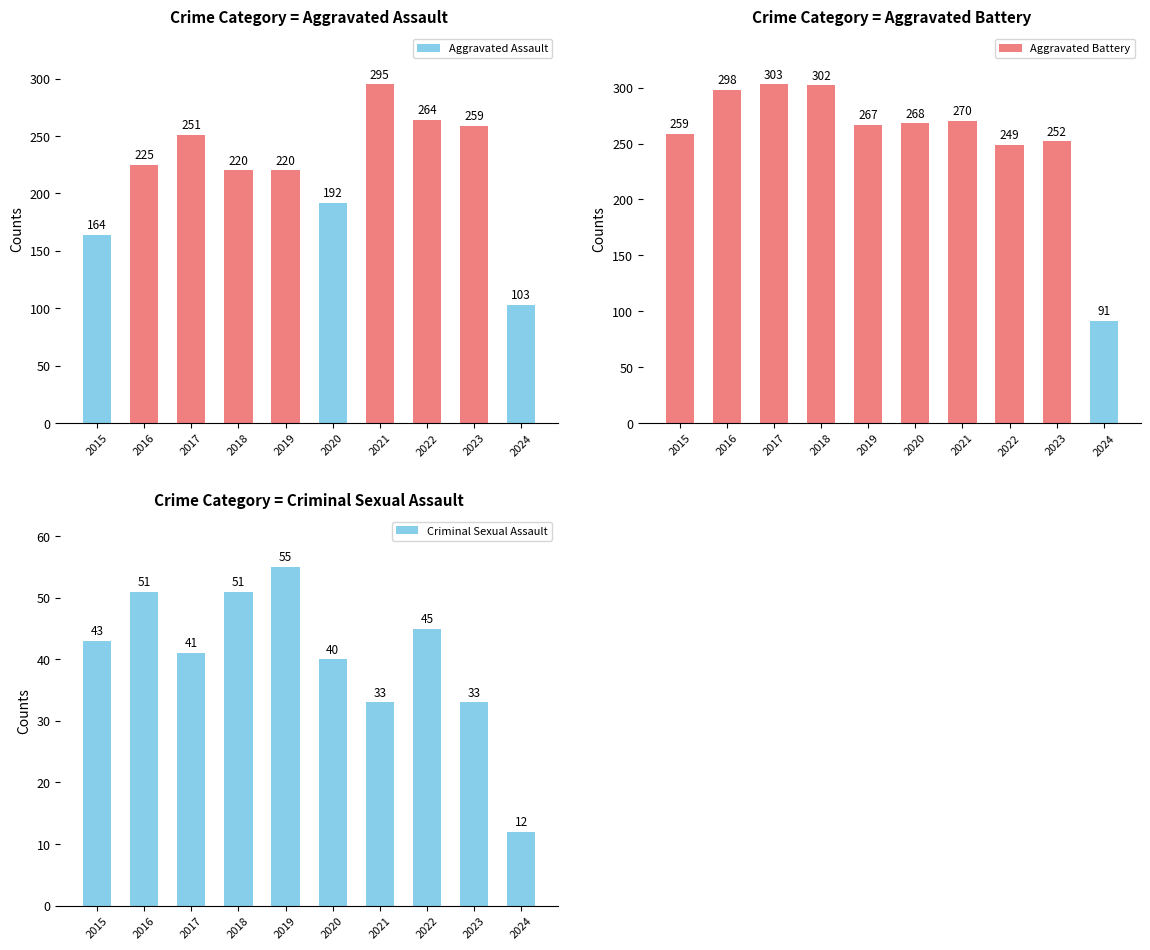

What is the value of the Aggravated Battery bar at the 5th from the left?

267